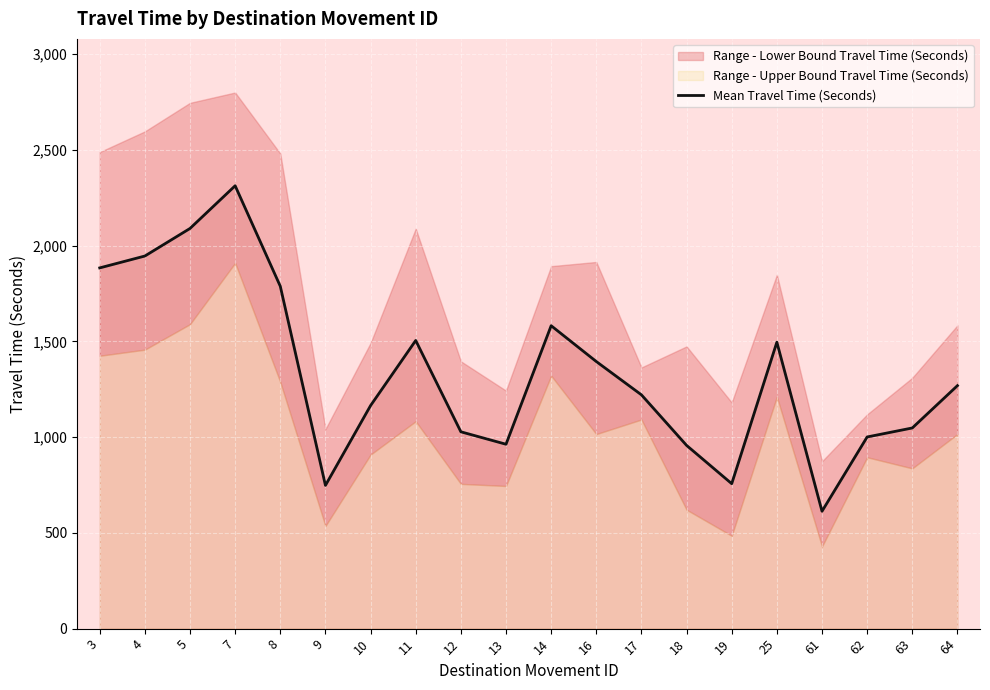

Rank the categories by value from highest to lowest.

7, 5, 4, 3, 8, 14, 11, 25, 16, 64, 17, 10, 63, 12, 62, 13, 18, 19, 9, 61